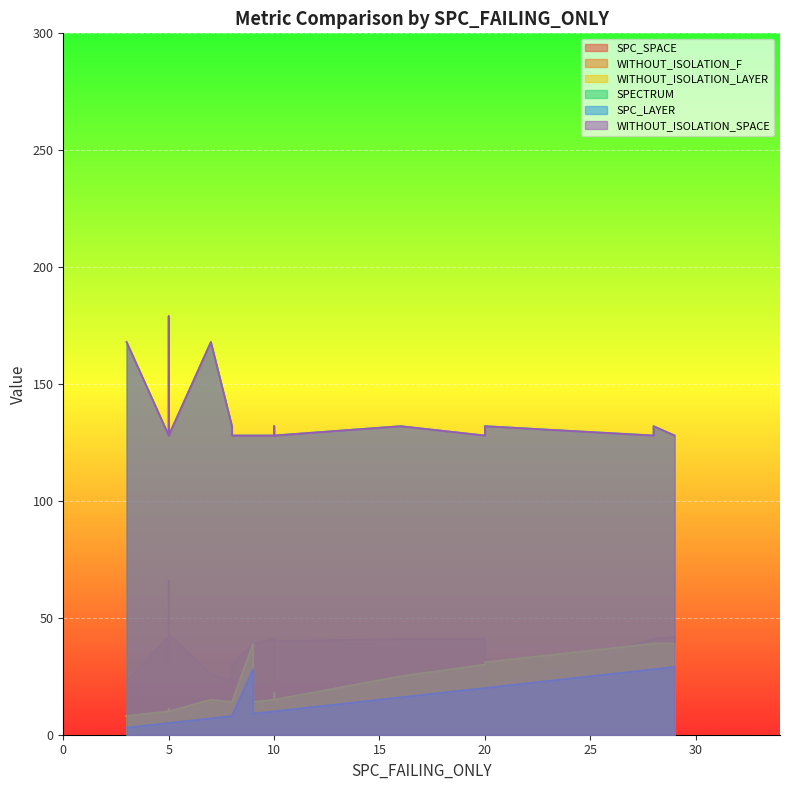

What is the maximum value for SPECTRUM?

179